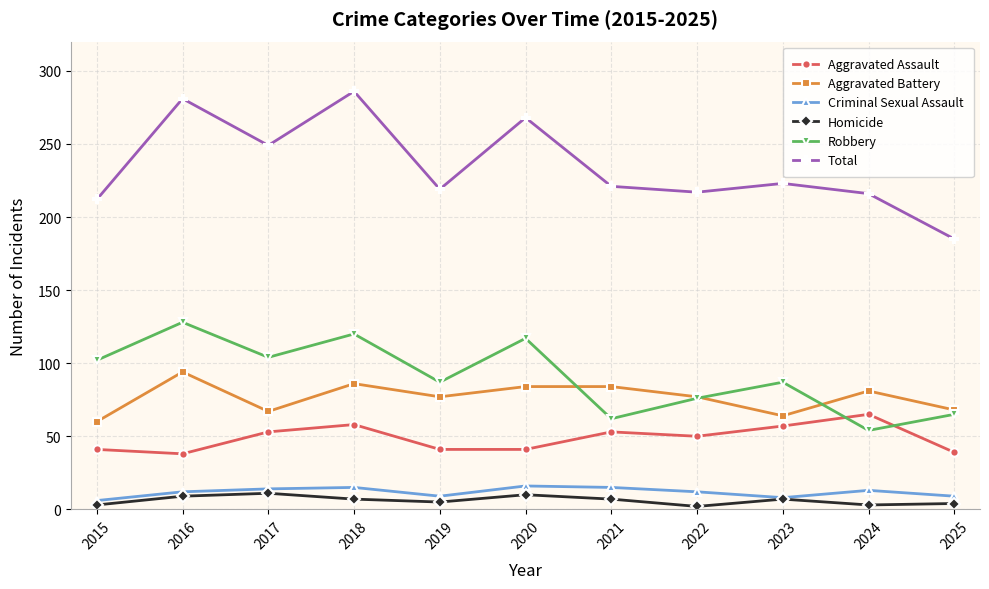

True or false: Total and Aggravated Battery intersect in this chart.

False